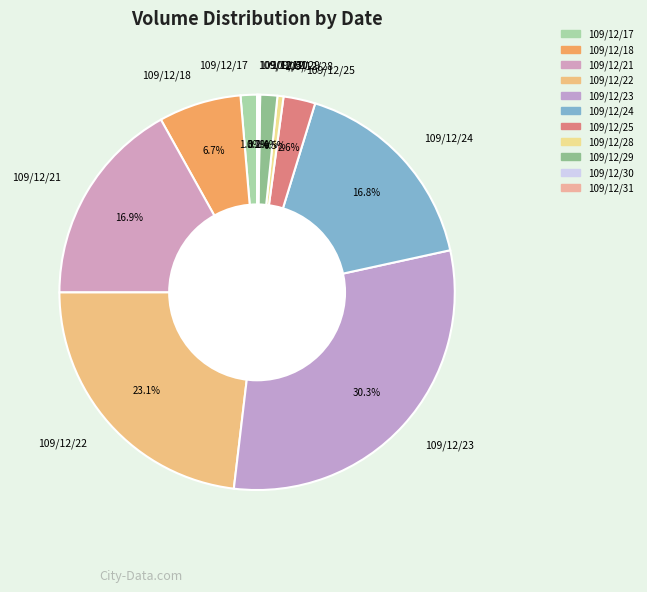

What percentage do 109/12/29 and 109/12/21 together represent?

18.3%